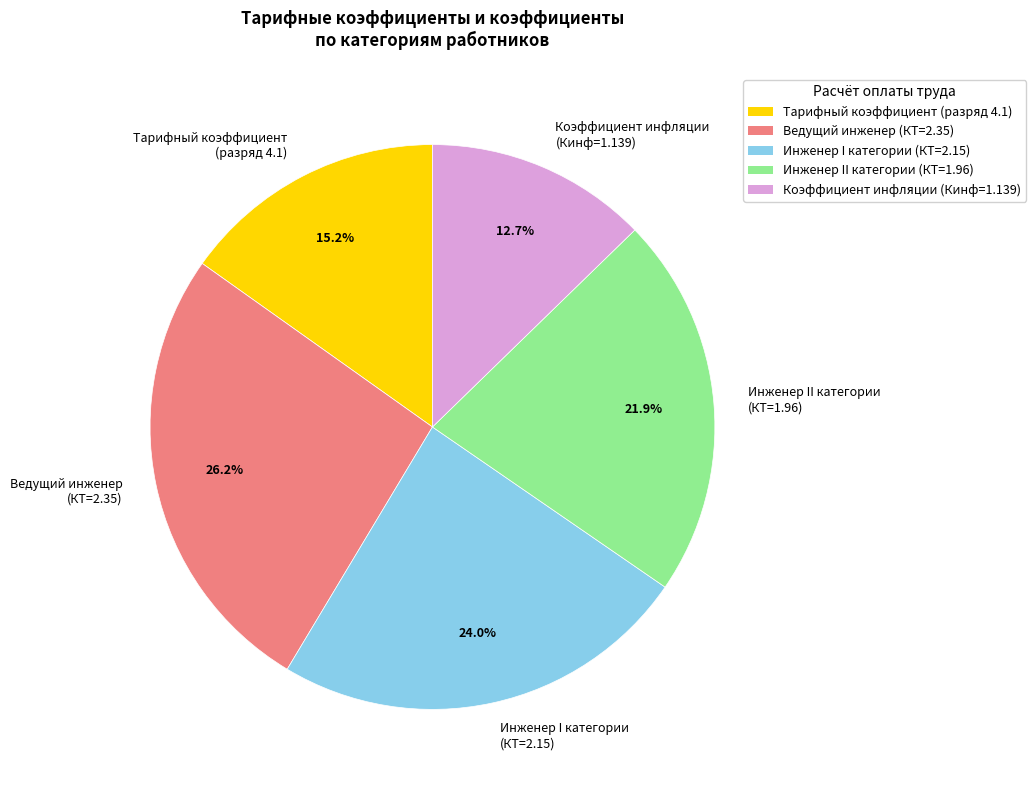

Which slice is the smallest?

Коэффициент инфляции (Кинф=1.139)